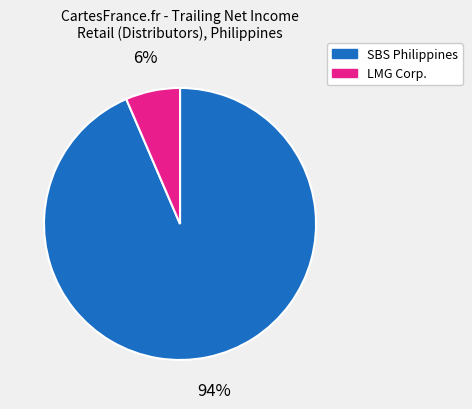

Is there any slice that represents more than half of the pie?

Yes